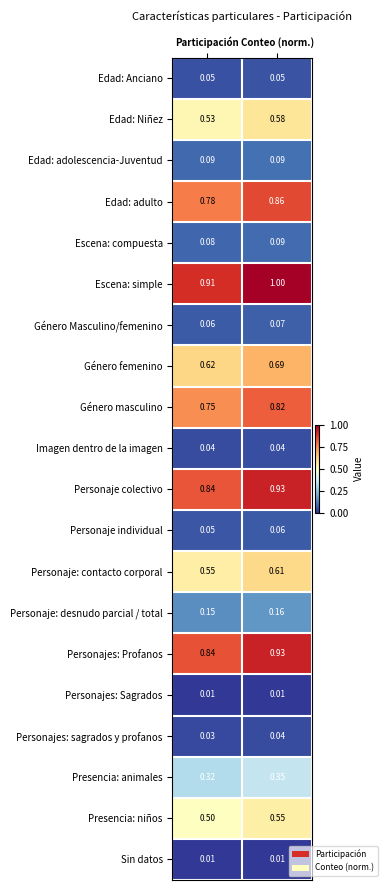

At which category does the chart reach its peak across all series?

Conteo (norm.)